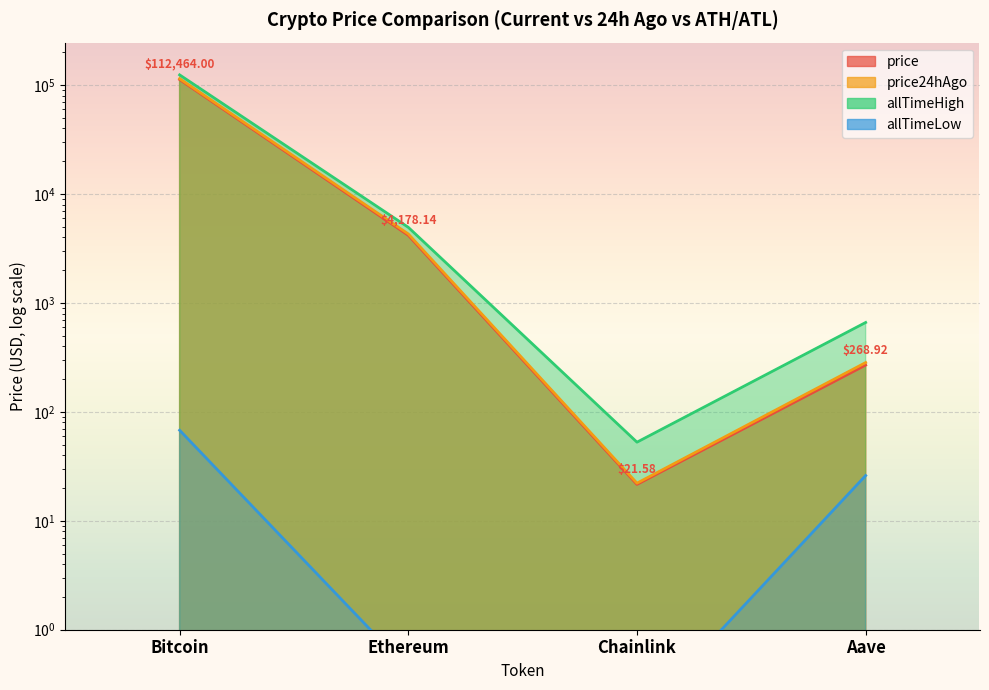

At which label does price first exceed 4178?

Bitcoin